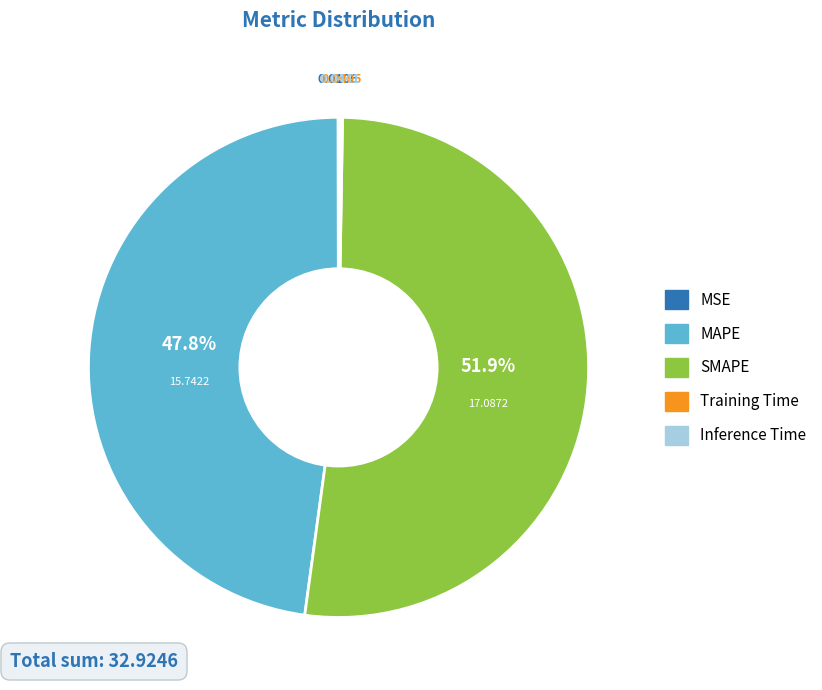

Which slice represents more than half of the pie?

SMAPE